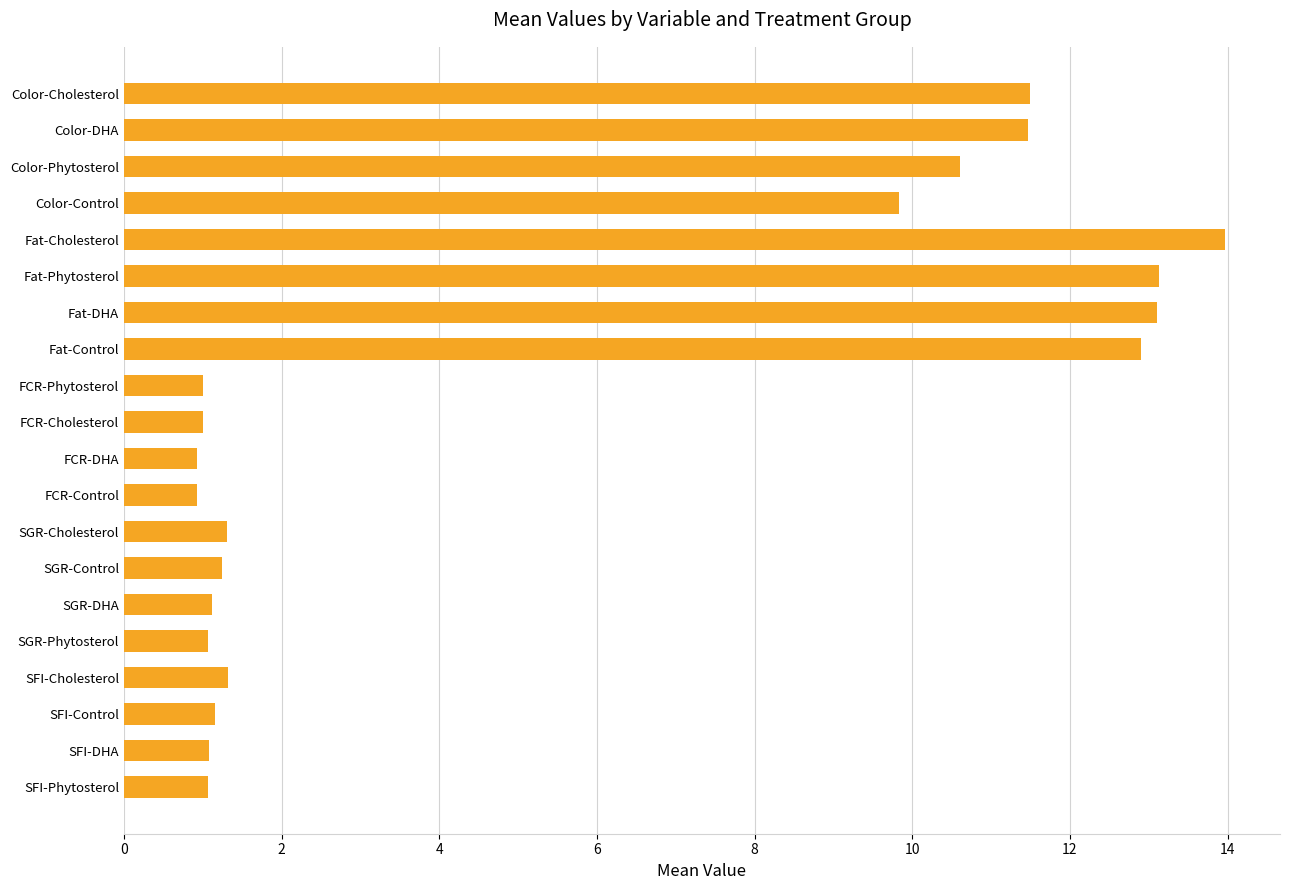

Which label corresponds to the largest value in the chart?

Fat-Cholesterol